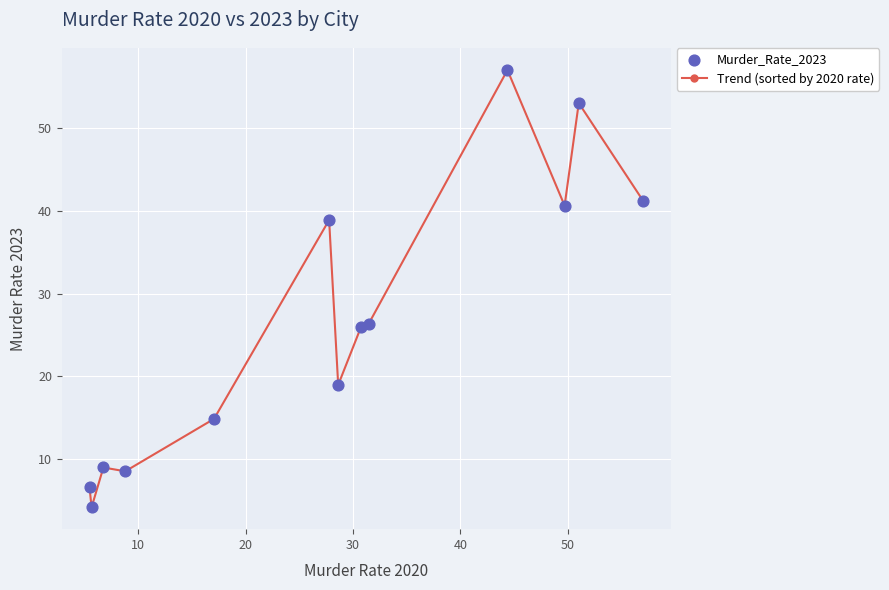

What is the difference between the maximum and second lowest values?

50.3